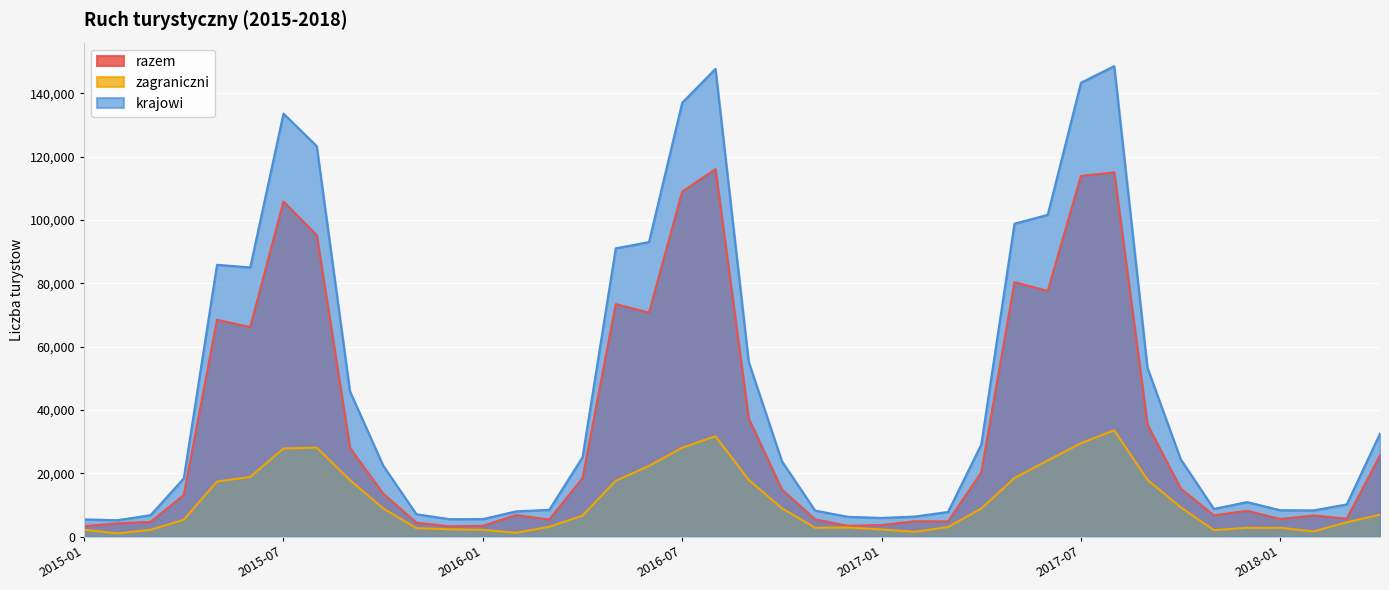

Is it true that krajowi equals 11825 at 2015-04?

False